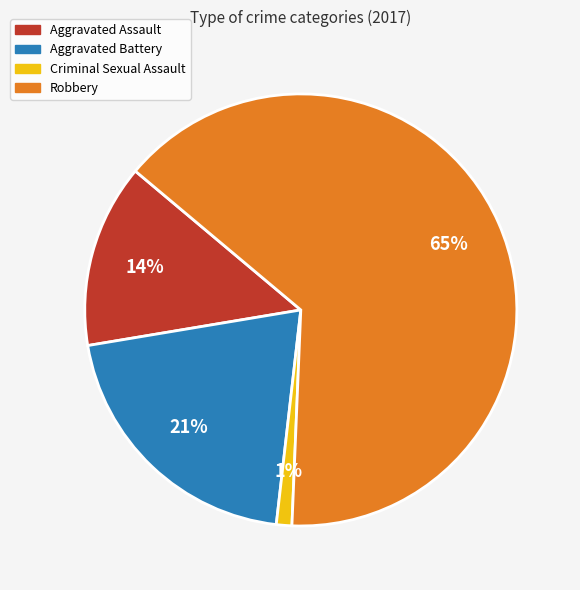

Is the sum of Robbery and Aggravated Assault greater than half?

Yes